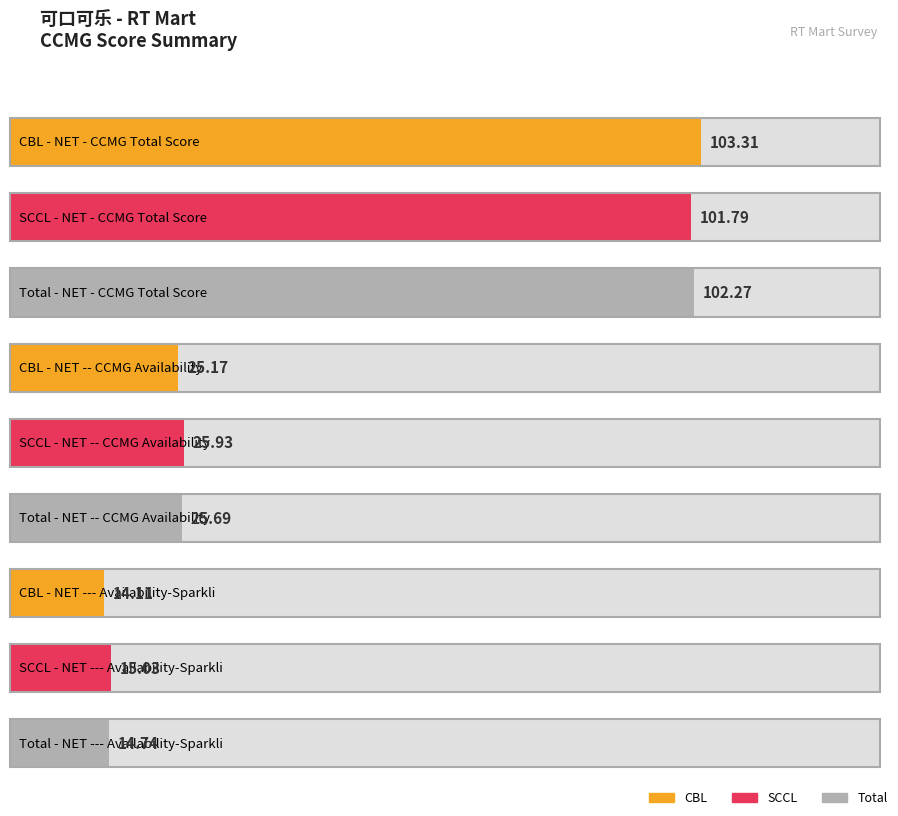

At which label does CBL first exceed 25?

NET - CCMG Total Score